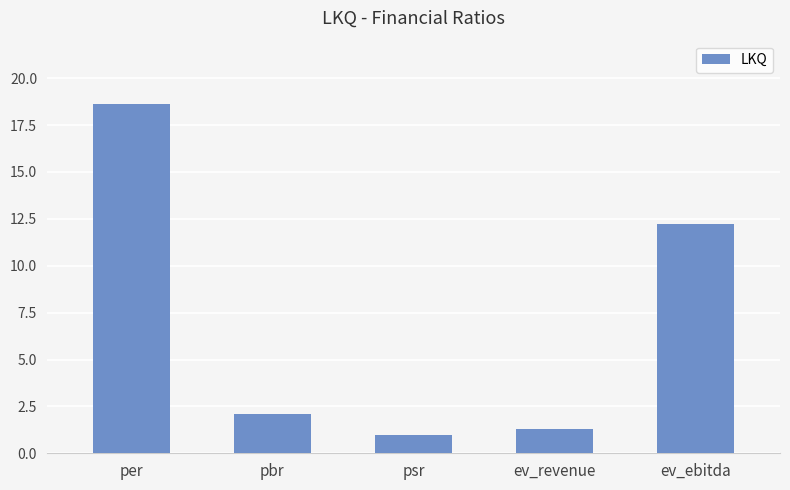

Are the bars horizontal?

No